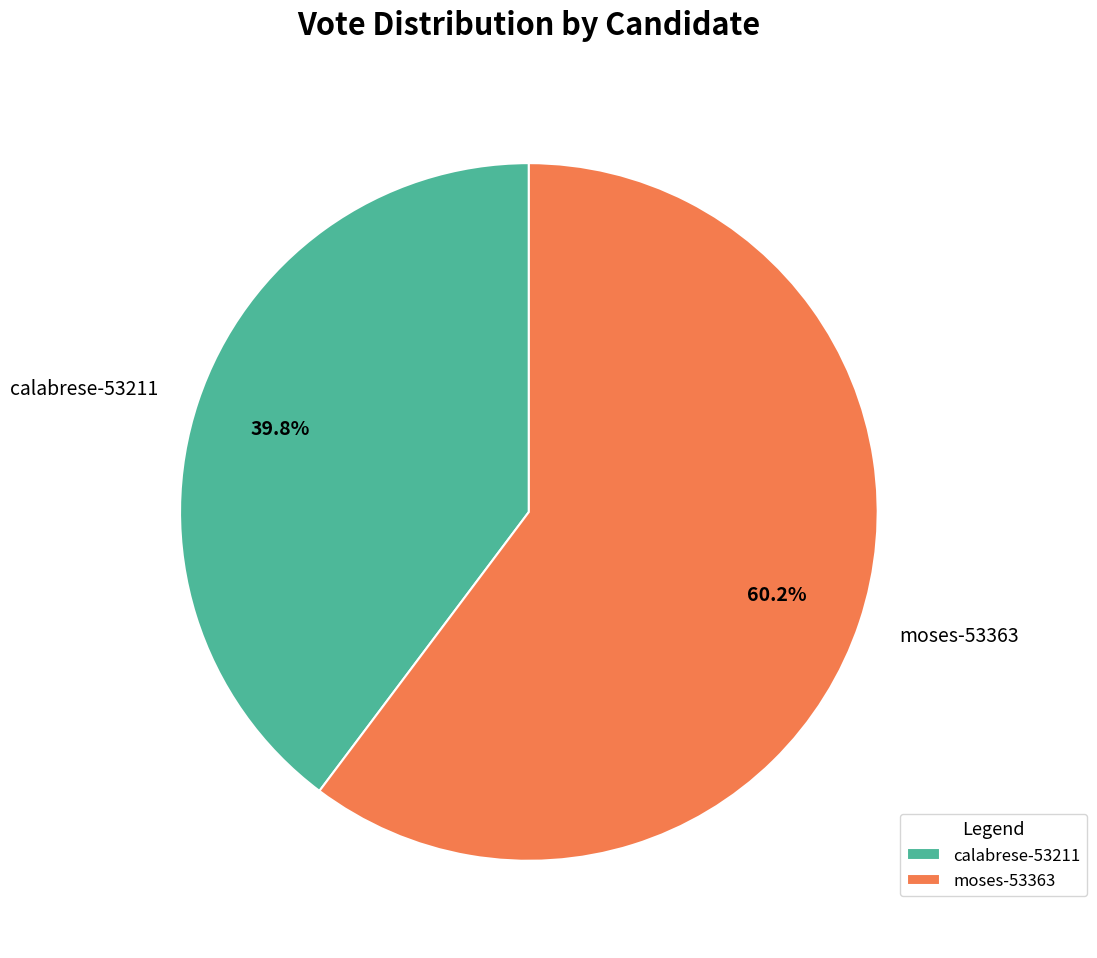

Rank the categories by value from highest to lowest.

moses-53363, calabrese-53211